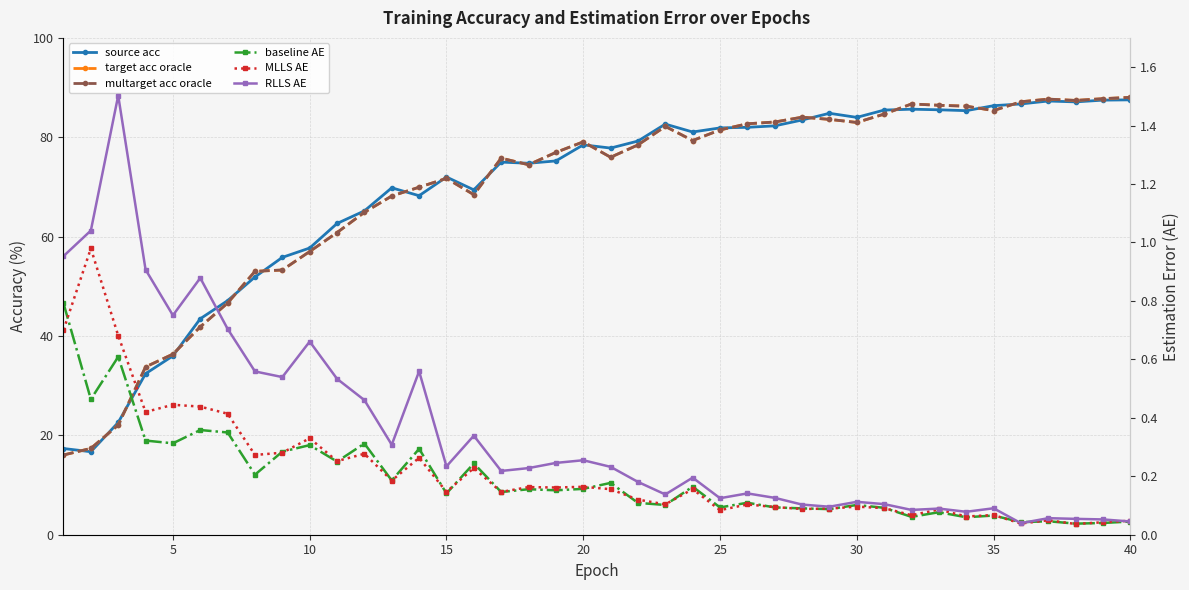

True or false: source acc has more than 1 interior local peaks.

True